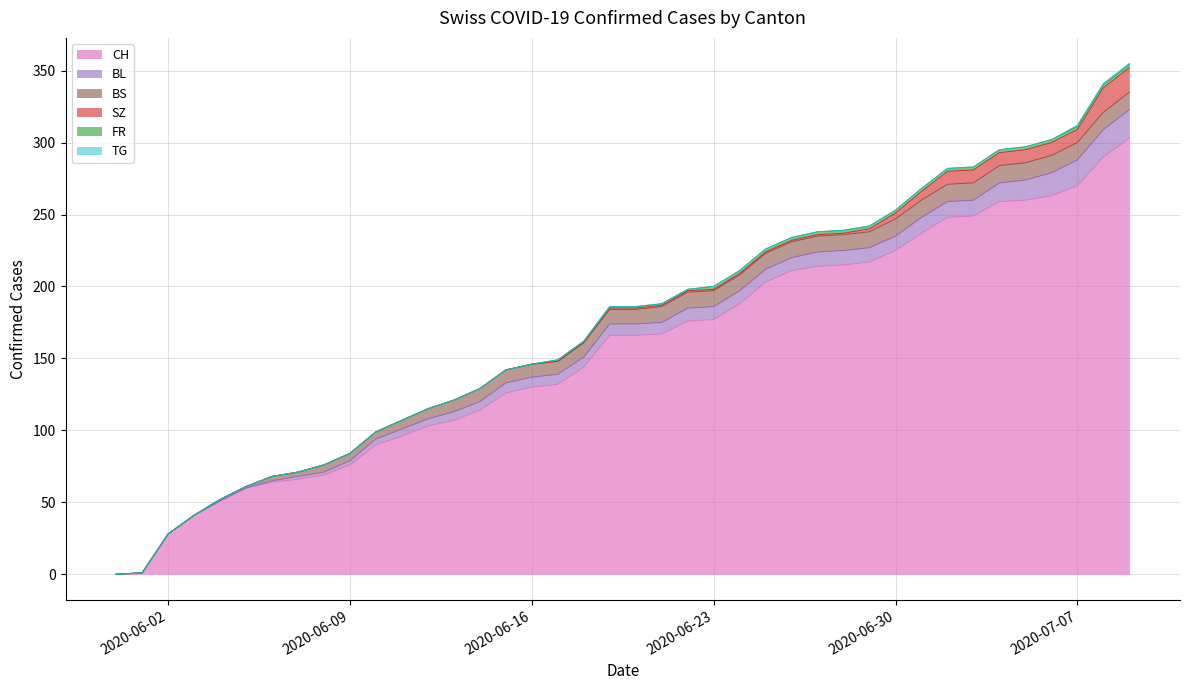

Reading left to right, transcribe all the data shown in this chart.

CH: 0	1	28	41	51	60	64	66	69	76	90	96	103	107	114	126	130	132	144	166	166	167	176	177	188	203	211	214	215	217	225	237	248	249	259	260	263	270	290	303
BL: 0	0	0	0	0	0	1	2	2	3	4	5	5	6	6	7	7	7	7	8	8	8	9	9	9	9	9	10	10	10	10	11	11	11	13	14	16	18	19	20
BS: 0	0	0	0	1	1	3	3	5	5	5	6	7	8	9	9	9	9	10	10	10	11	11	11	11	11	11	11	11	11	12	12	12	12	12	12	12	12	12	12
SZ: 0	0	0	0	0	0	0	0	0	0	0	0	0	0	0	0	0	0	0	1	1	1	1	1	1	1	1	1	1	2	4	6	9	9	9	9	9	9	17	17
FR: 0	0	0	0	0	0	0	0	0	0	0	0	0	0	0	0	0	1	1	1	1	1	1	2	2	2	2	2	2	2	2	2	2	2	2	2	2	2	2	2
TG: 0	0	0	0	0	0	0	0	0	0	0	0	0	0	0	0	0	0	0	0	0	0	0	0	0	0	0	0	0	0	0	0	0	0	0	0	0	1	1	1